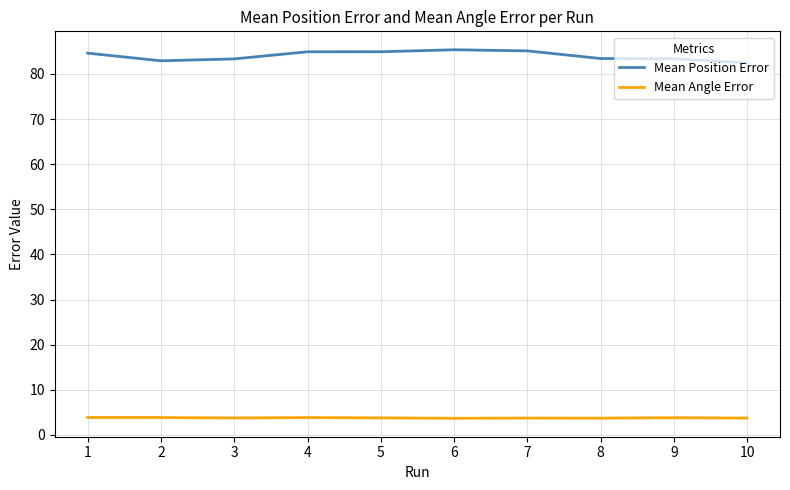

True or false: Mean Position Error and Mean Angle Error intersect in this chart.

False